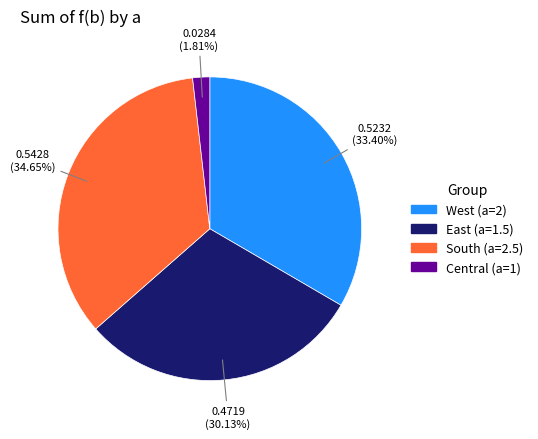

Does any single category account for the majority?

No